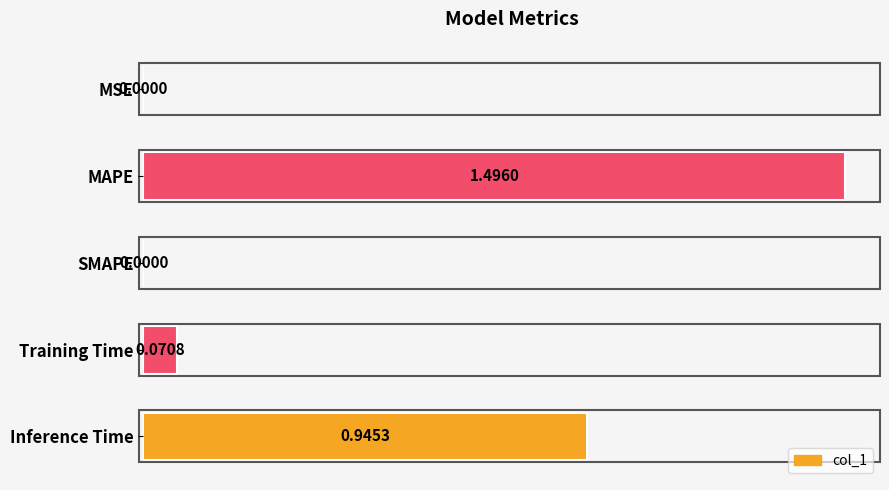

How many distinct data groups are displayed?

1